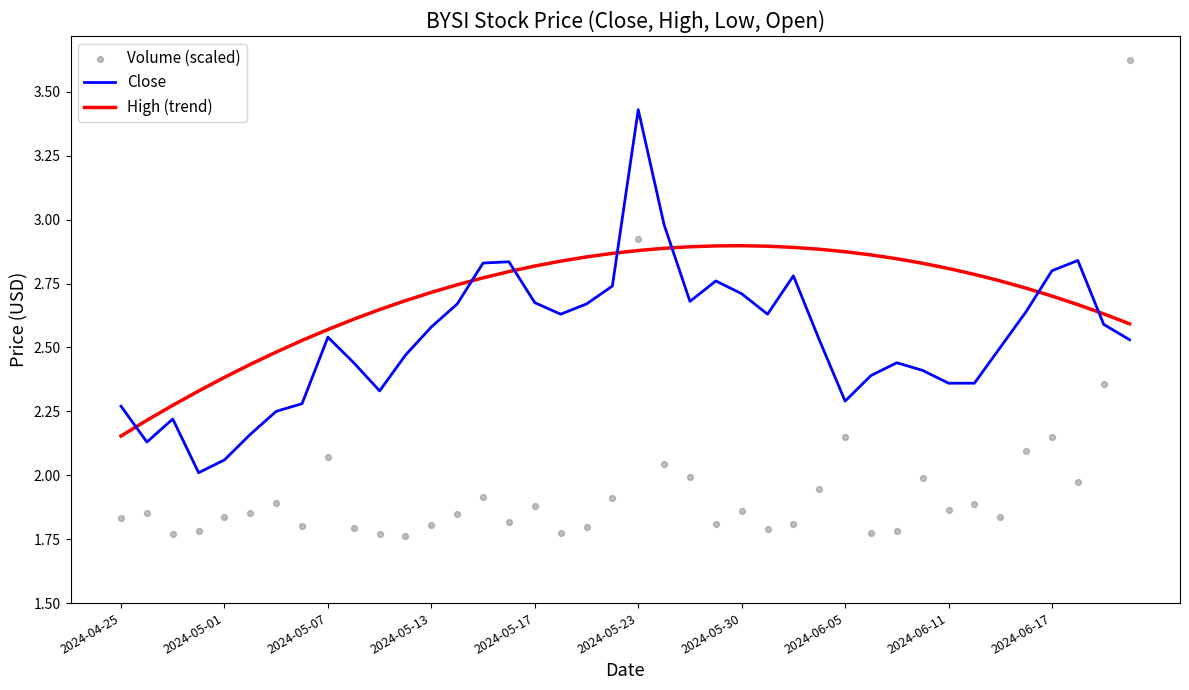

What are all the series names shown in the legend?

Close, High (trend), Volume (scaled)